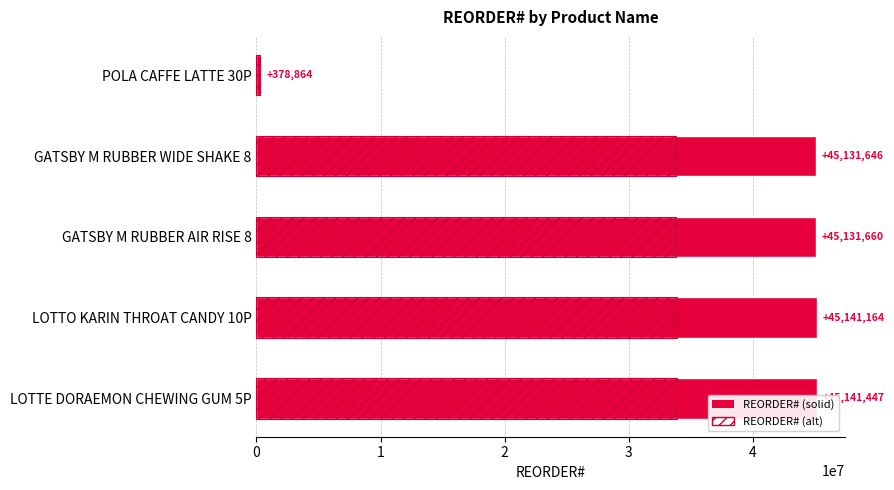

Rank the series by their maximum value, from lowest to highest.

REORDER# (alt), REORDER#